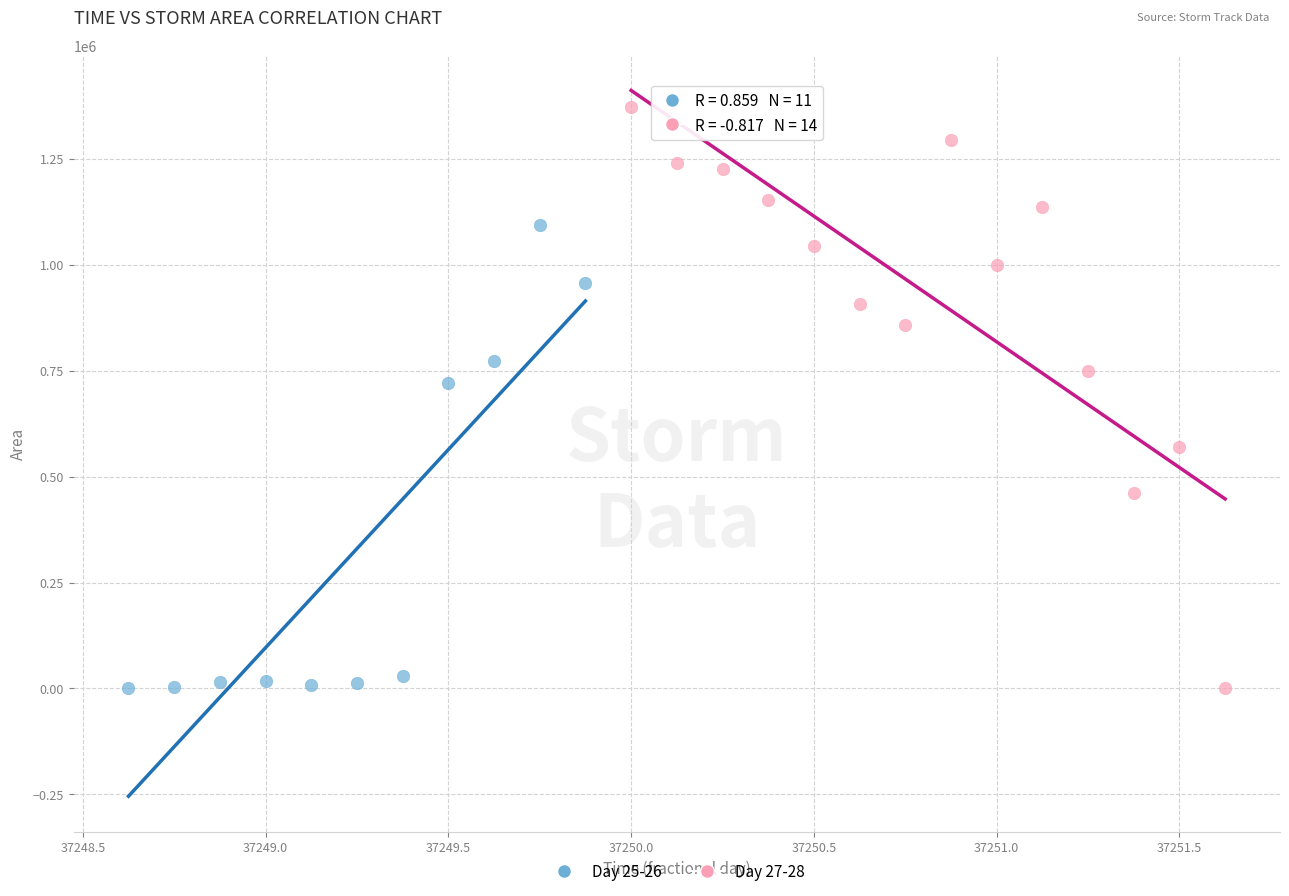

What are all the series names shown in the legend?

Day 25-26, Day 27-28